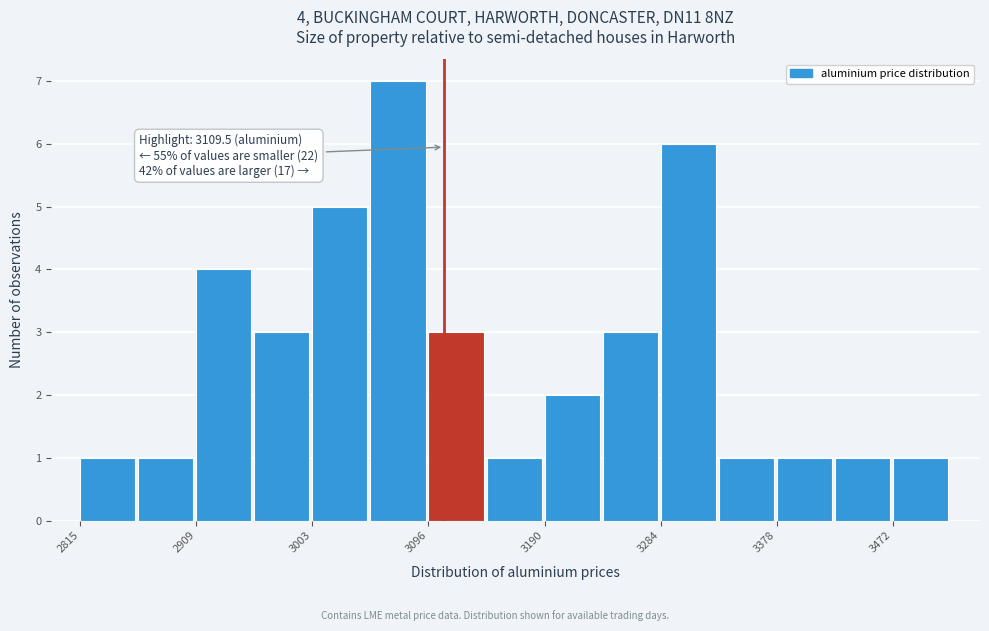

Over which range of the x-axis is the bar tallest?

3050 to 3100